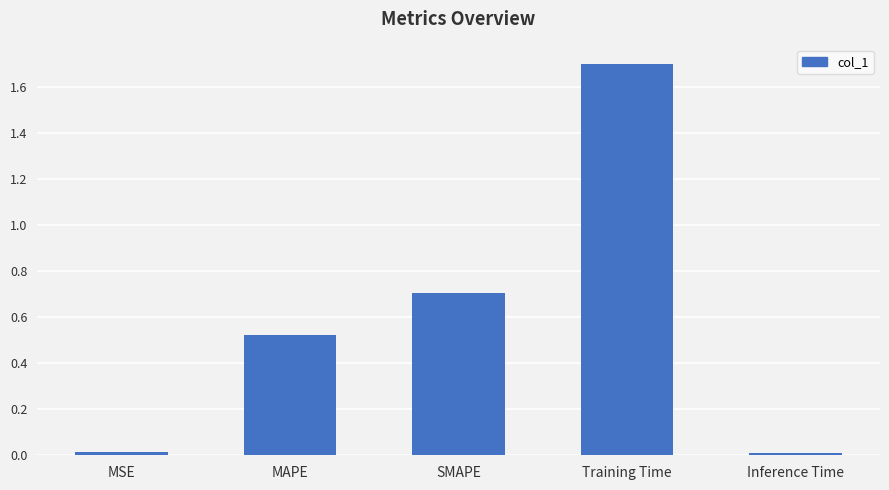

What is the label of the 1st bar from the left?

MSE